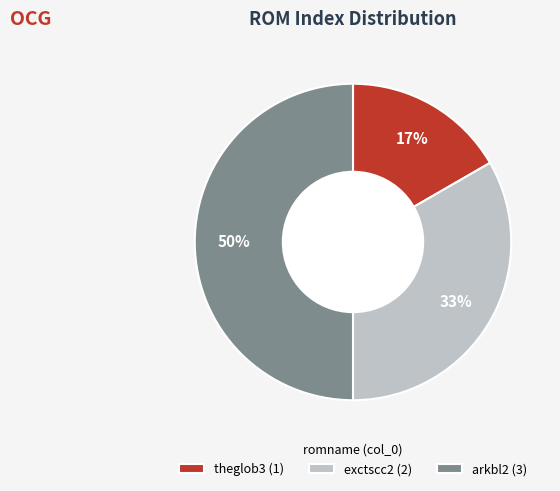

To the nearest percent, what is the average slice percentage?

33%